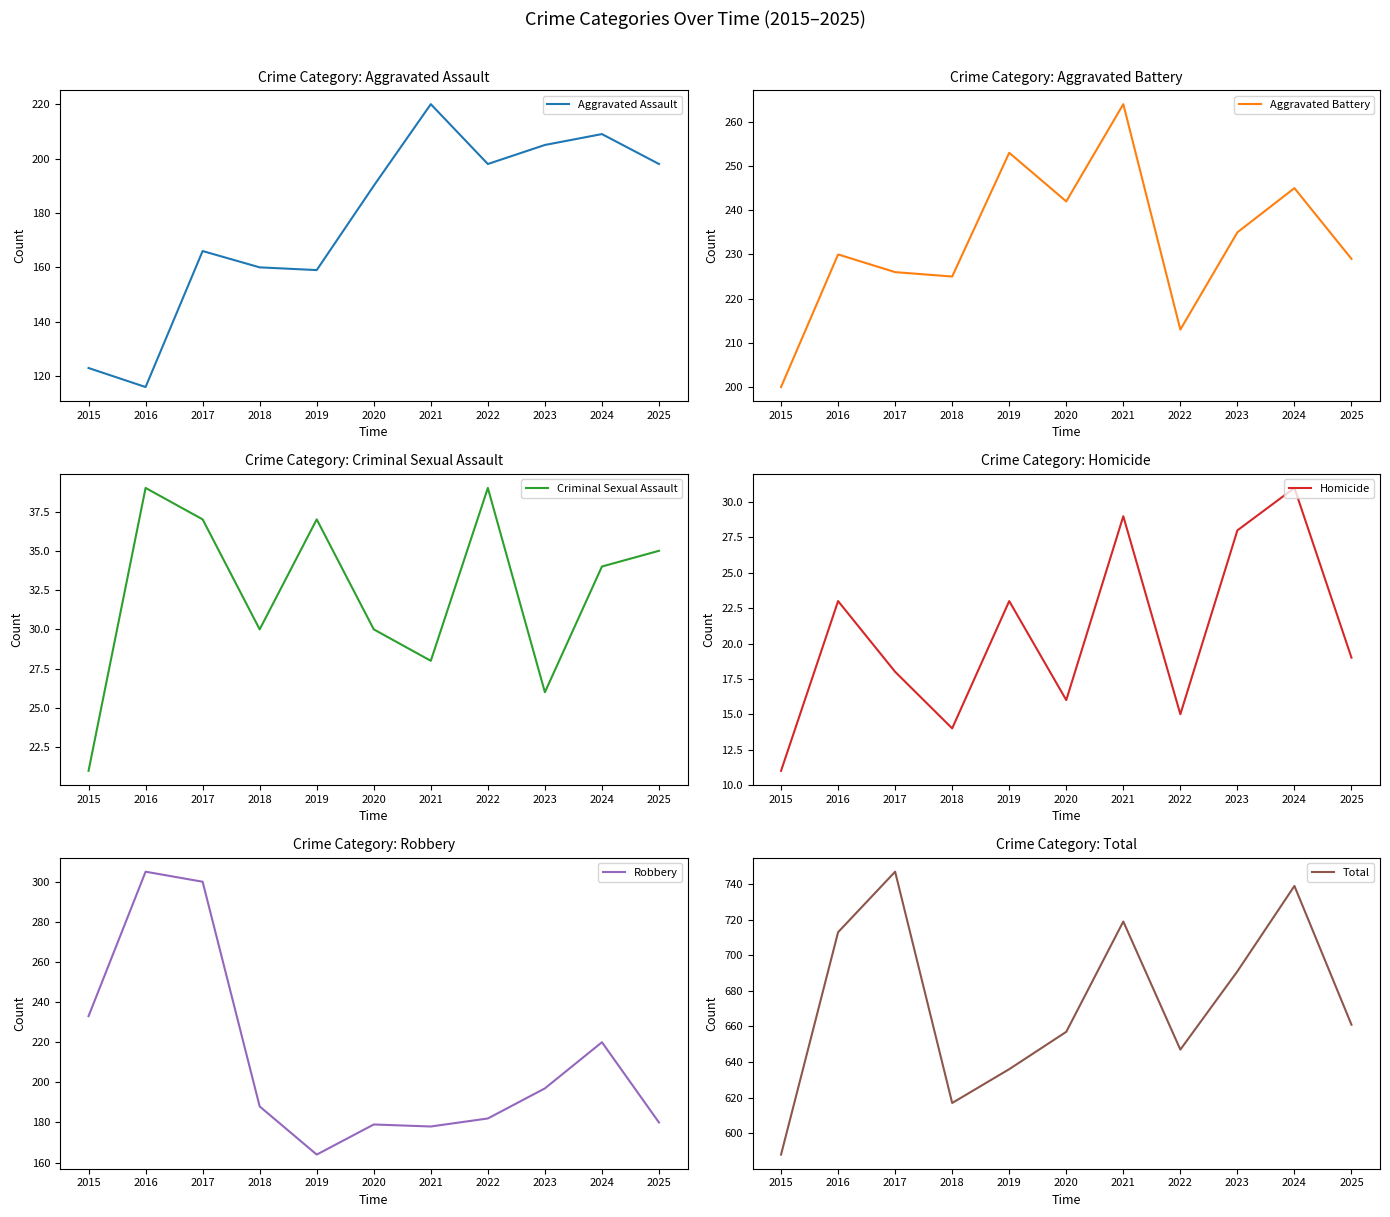

What is the average value of the Robbery series?

211